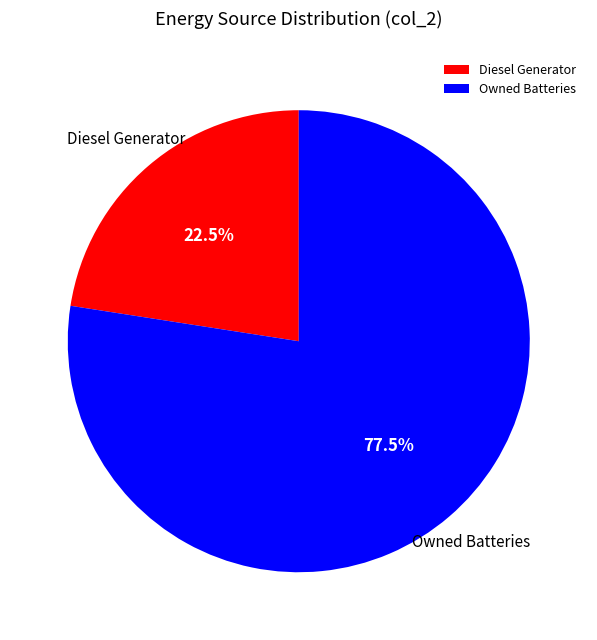

Rank the categories by value from highest to lowest.

Owned Batteries, Diesel Generator